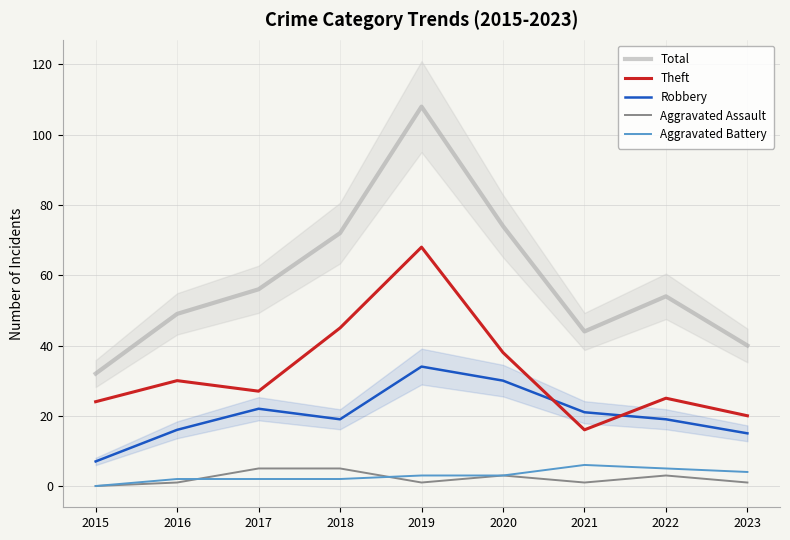

Which has a higher value, 2019 or 2022?

2019